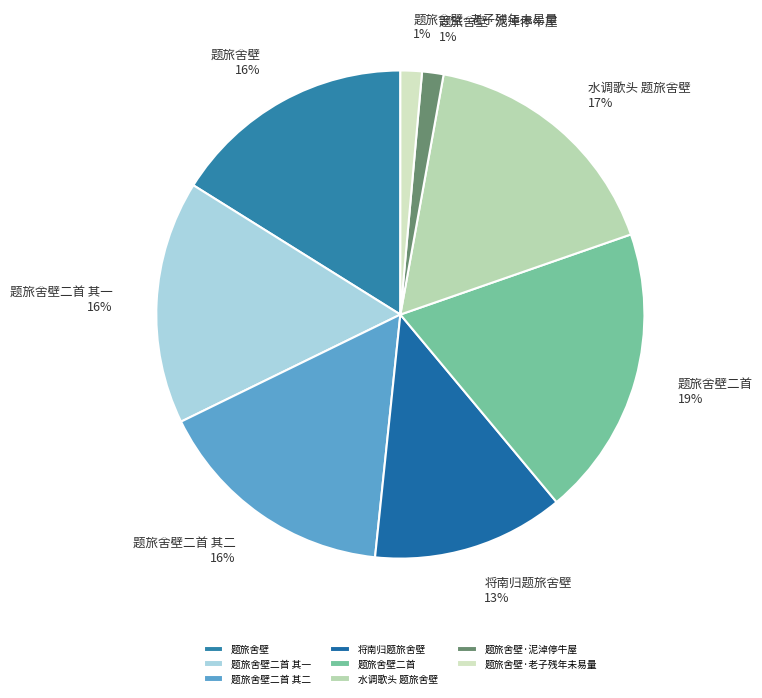

What is the ratio of the value at 题旅舍壁·泥淖停牛屋 to the value at 题旅舍壁二首?

0.1